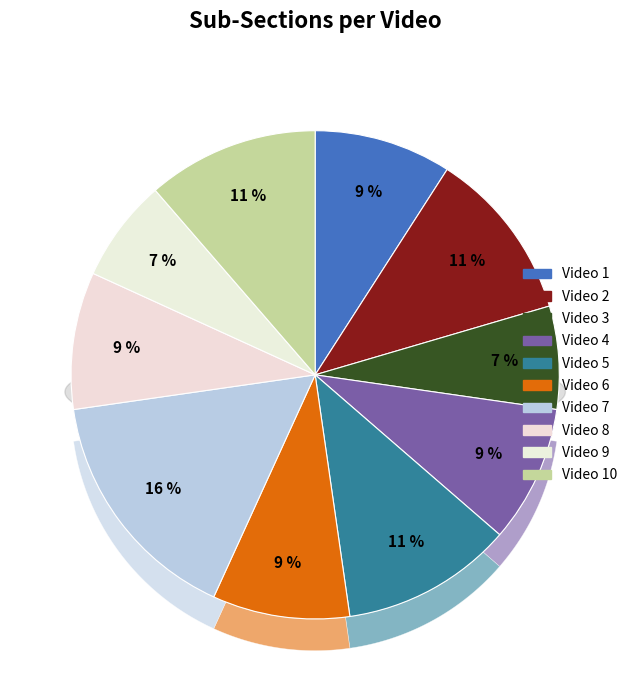

To the nearest percent, what percentage of the pie is Video 1?

9%